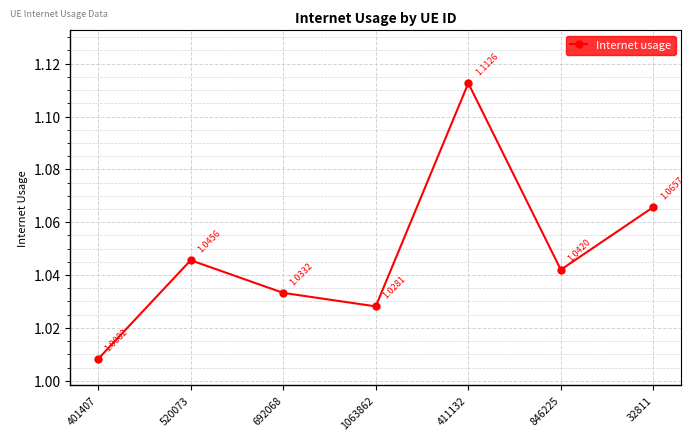

What is the label of the 2nd point from the right?

846225